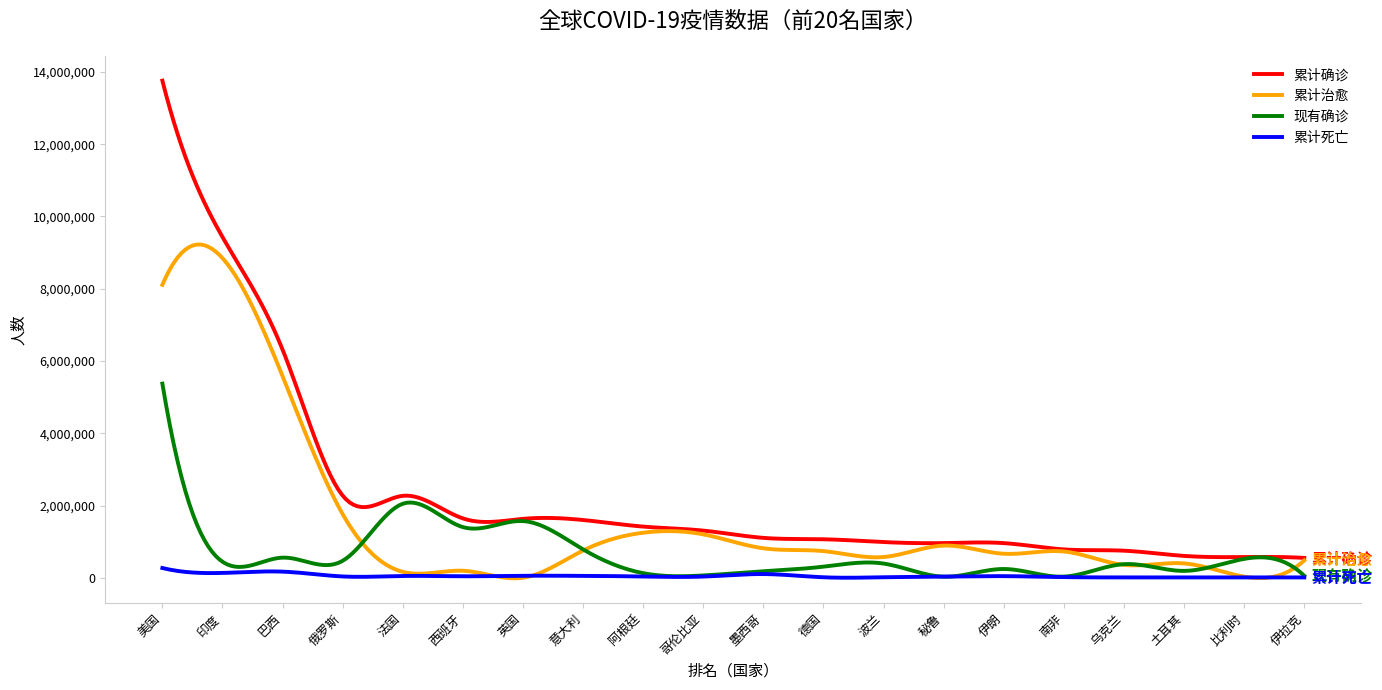

What are all the series names shown in the legend?

累计确诊, 累计治愈, 现有确诊, 累计死亡